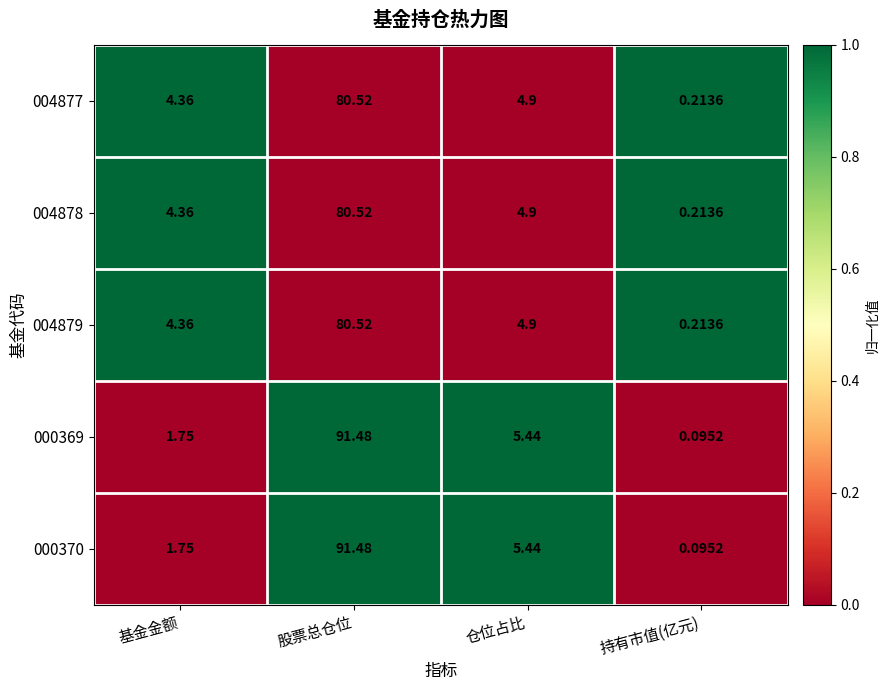

What is the difference between the highest and lowest values at 仓位占比?

0.5